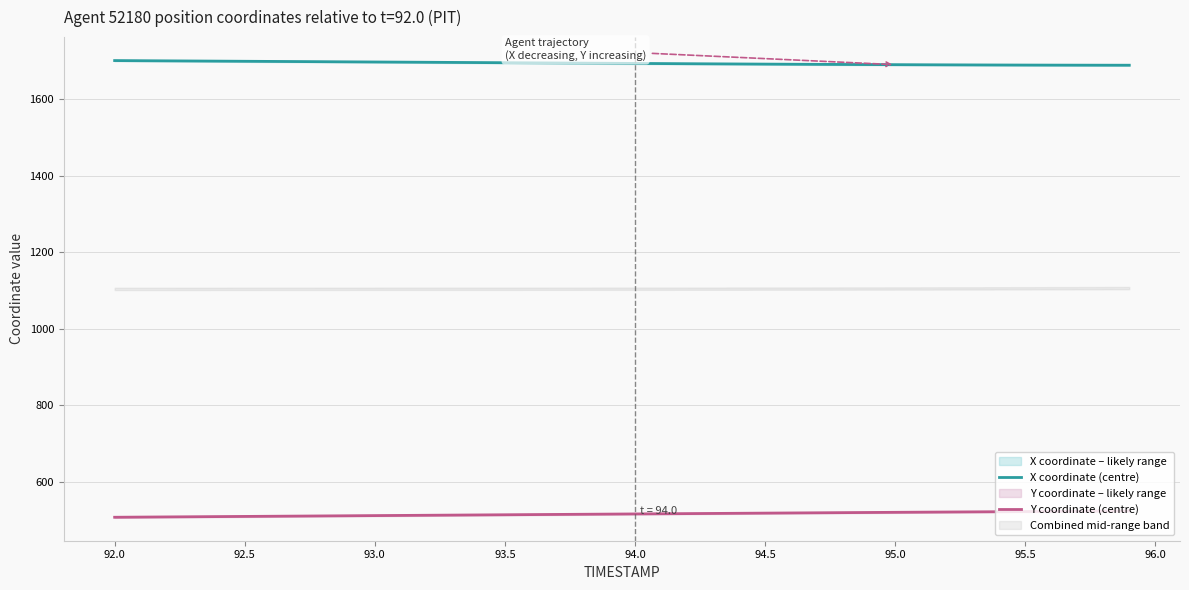

What is the average value of the X coordinate (centre) series?

1694.0